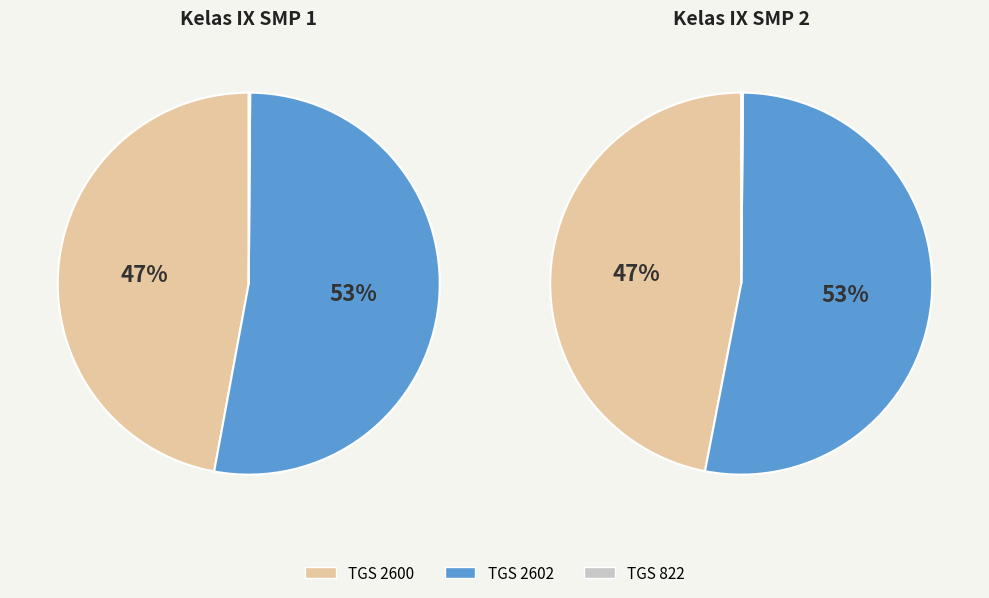

True or false: TGS 2602 accounts for 24% of the total.

False